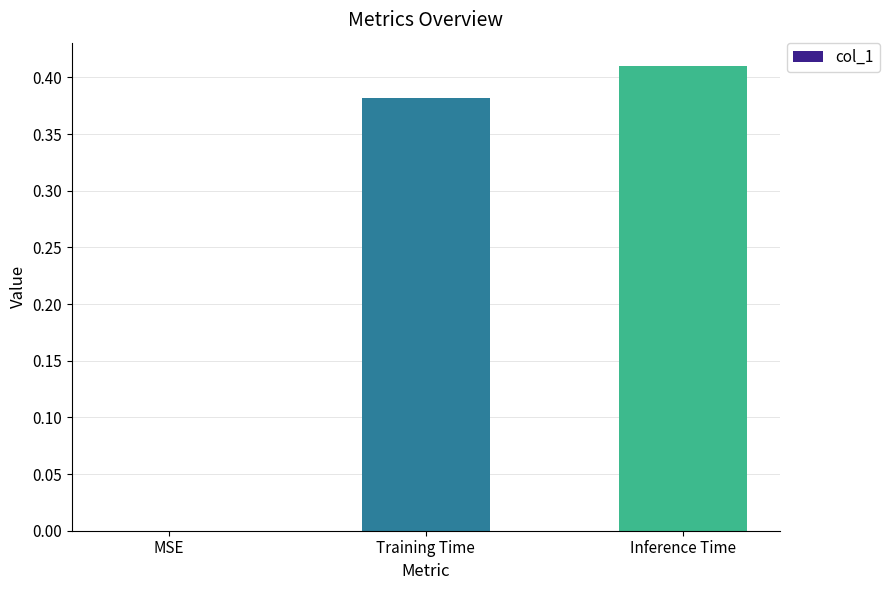

True or false: the data shows -0.2 at MSE.

False